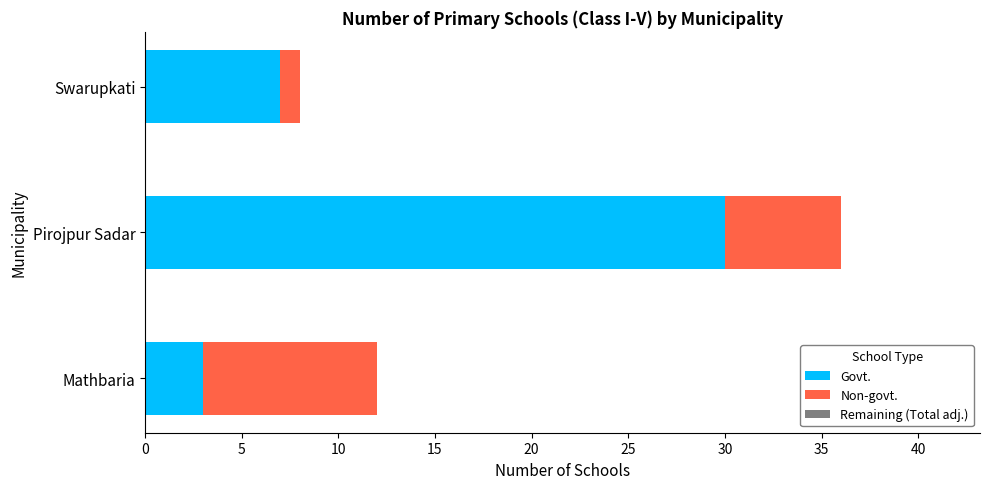

What is the approximate value of Govt. at Pirojpur Sadar?

30